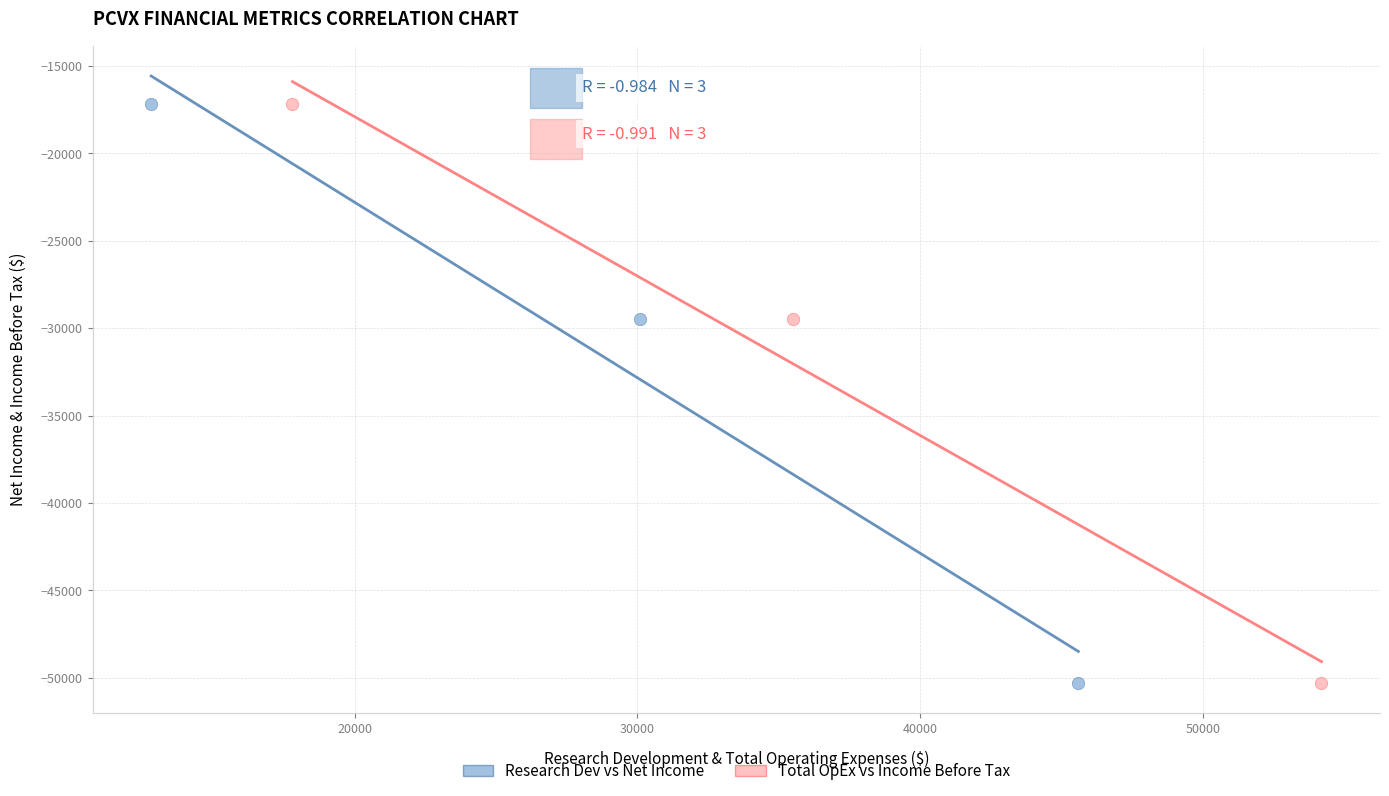

What are all the series names shown in the legend?

Research Dev vs Net Income, Total OpEx vs Income Before Tax